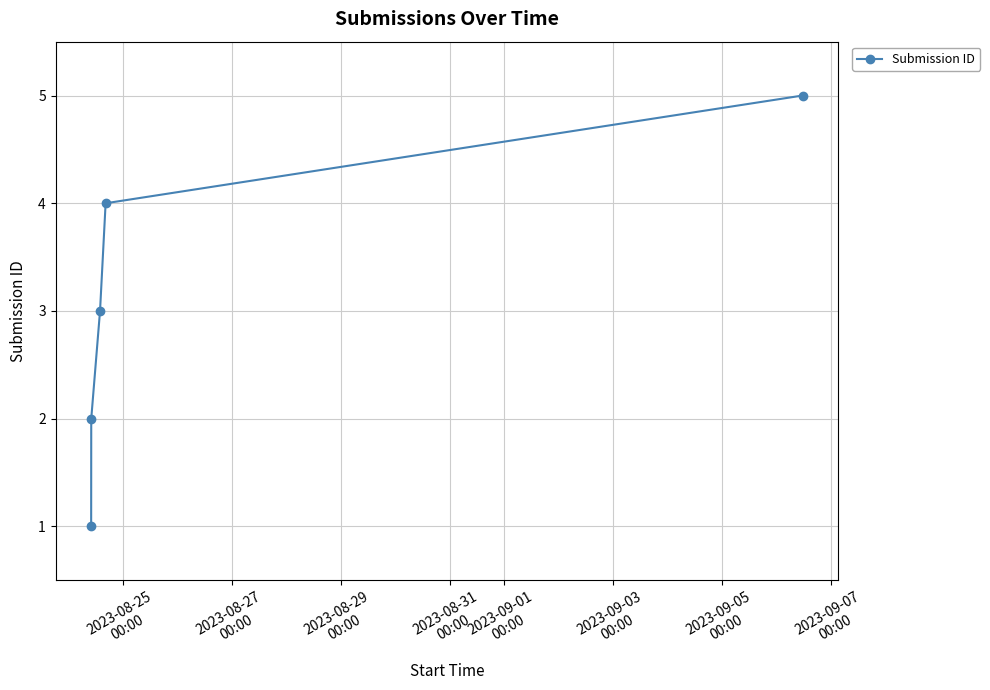

What is the greatest value displayed?

5